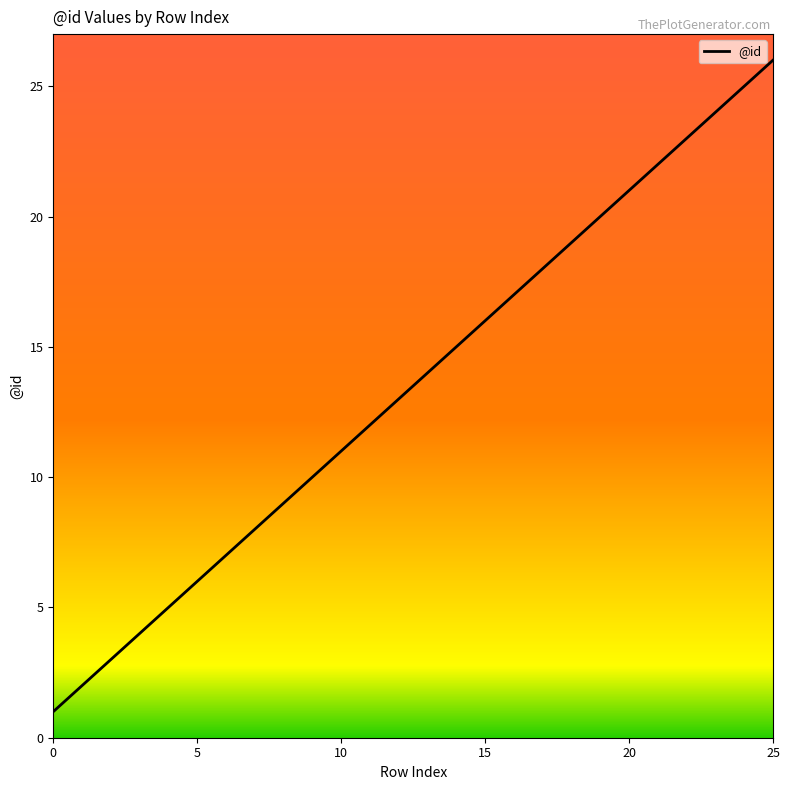

What is the maximum value shown in the chart?

26